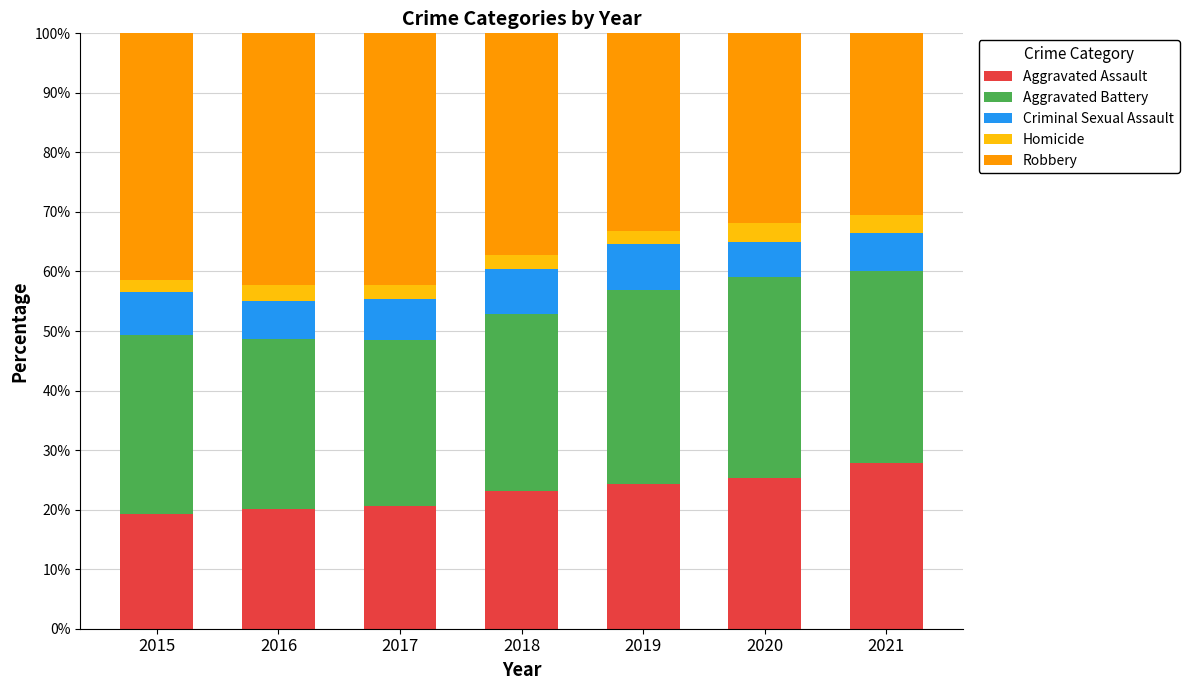

At which label does Aggravated Assault reach its peak?

2021